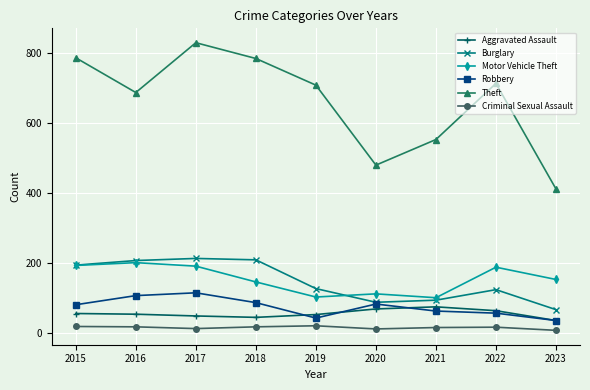

What are all the series names shown in the legend?

Aggravated Assault, Burglary, Motor Vehicle Theft, Robbery, Theft, Criminal Sexual Assault